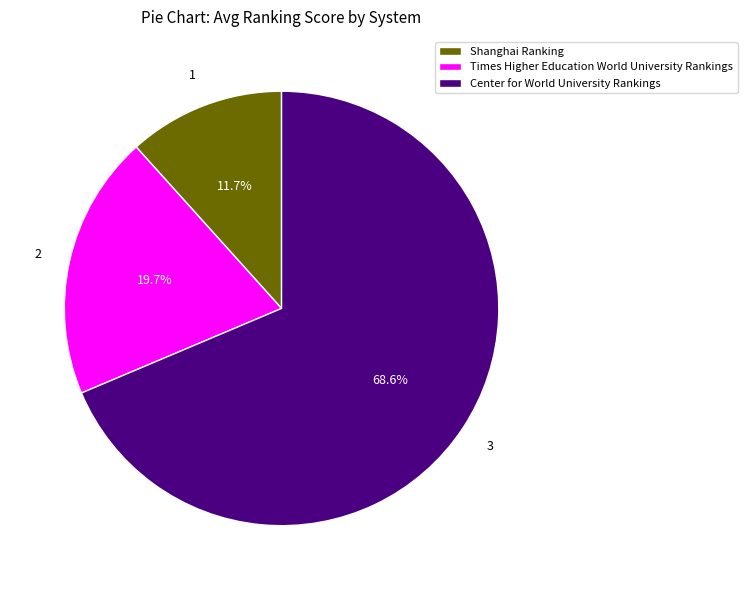

How many slices are in this pie chart?

3